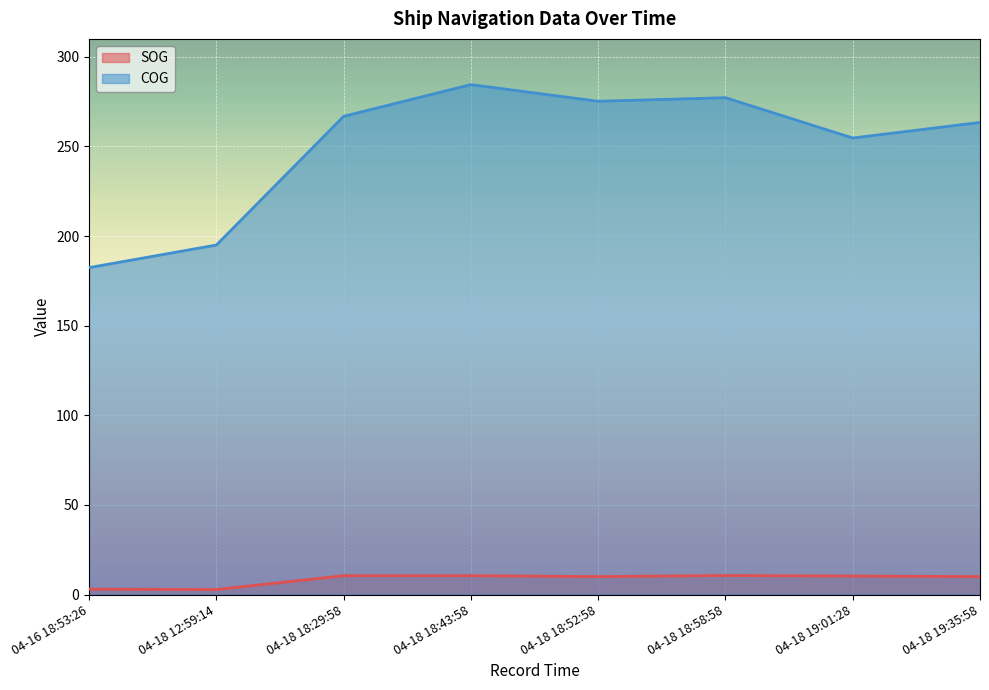

Which category has the highest value across all series?

04-18 18:43:58